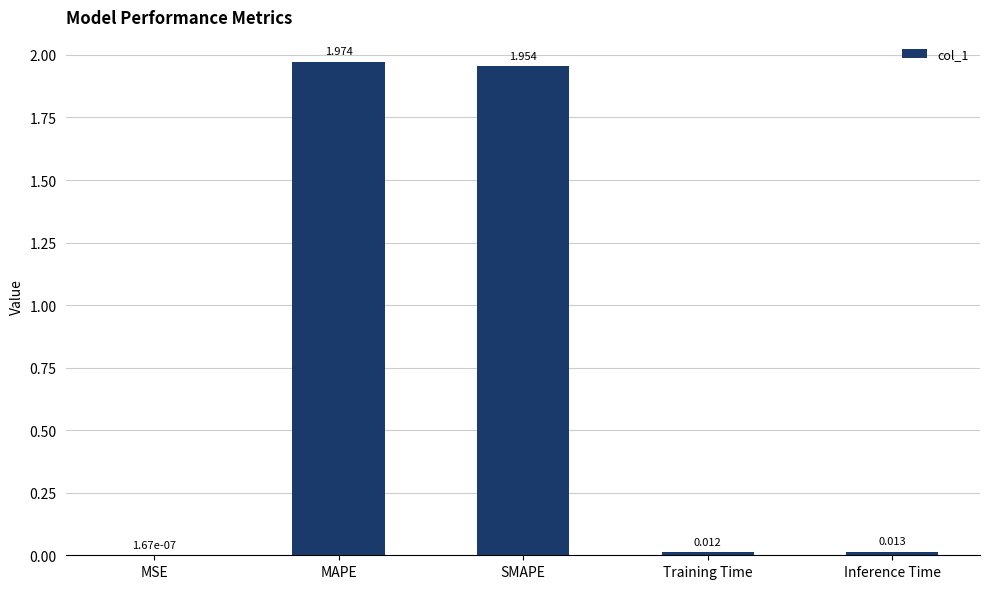

Where is the data nearest to the value 0?

MSE